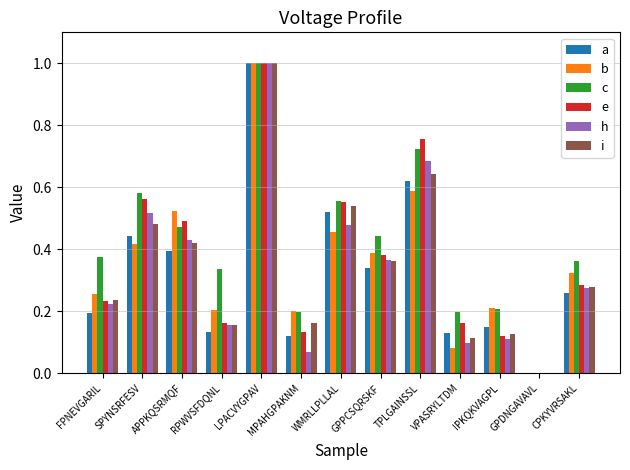

Count the e values in the range 0 to 1.

13